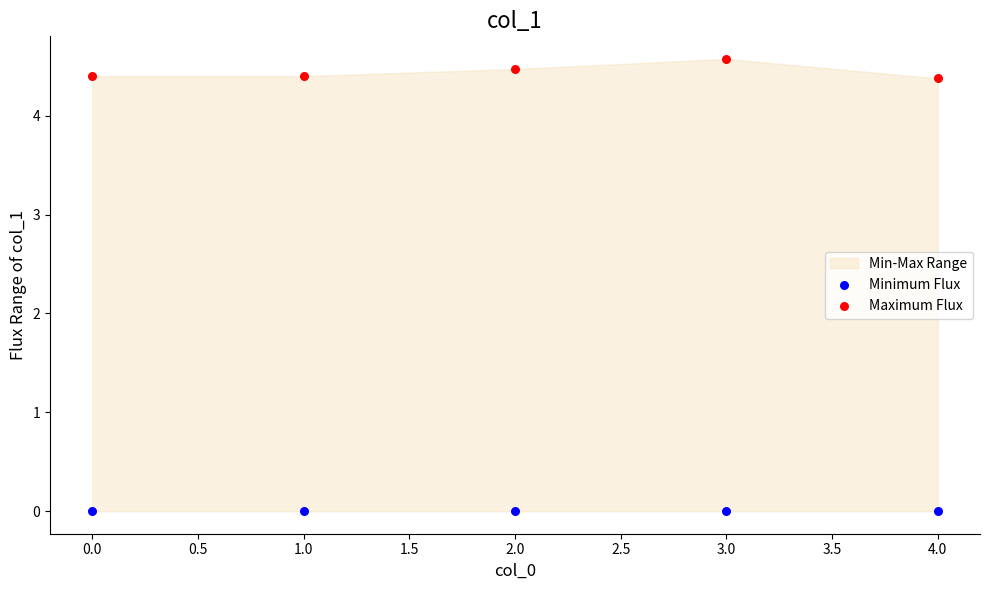

Across all data points, what is the average Y value?

2.2